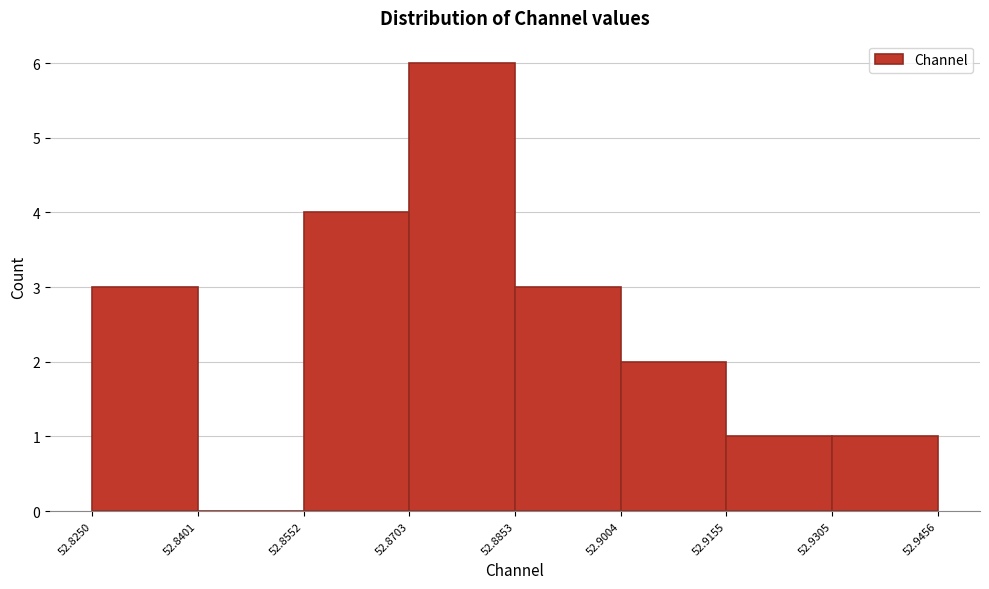

What is the height of the bar covering 52.8552 to 52.8703 on the x-axis? The values are not printed on the chart, so give them approximately, as read against the axis.

4